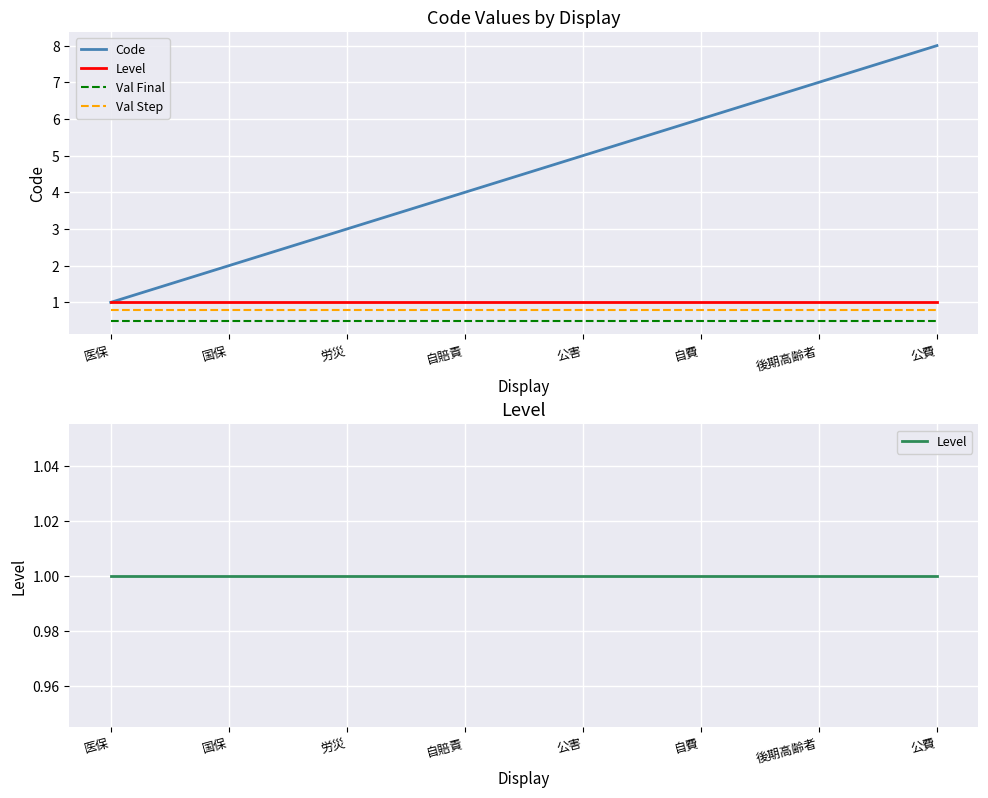

True or false: Val Final and Level intersect in this chart.

False